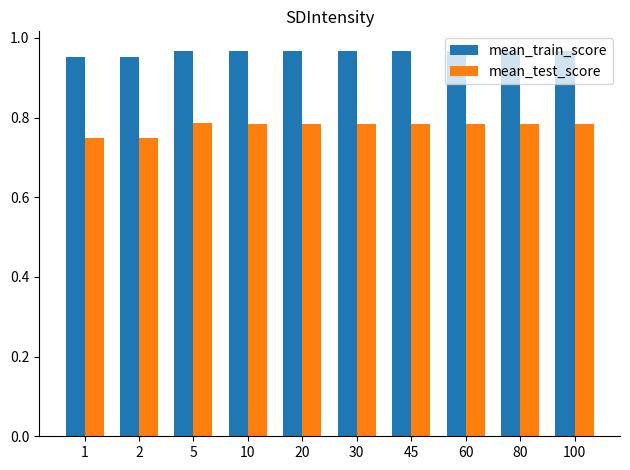

How many mean_train_score values are between 0 and 1?

10